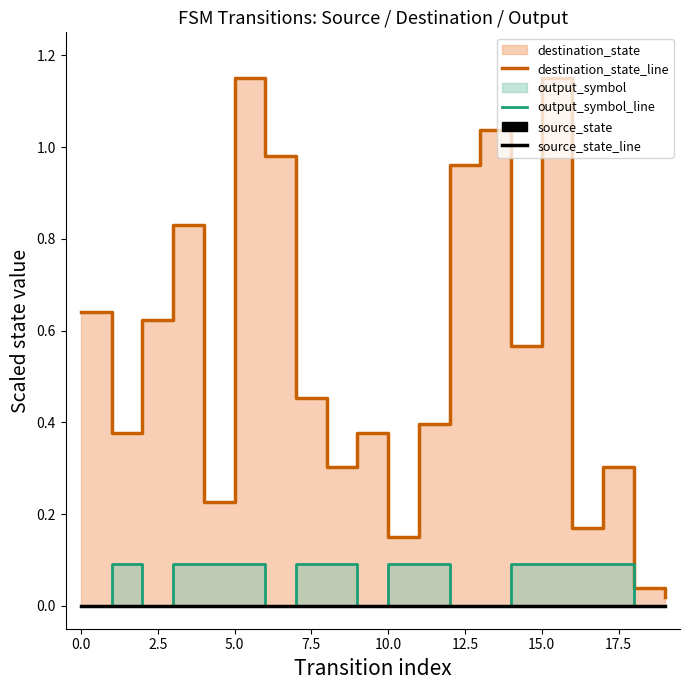

At 11, list the series in order from largest to smallest.

destination_state_line, output_symbol_line, source_state_line